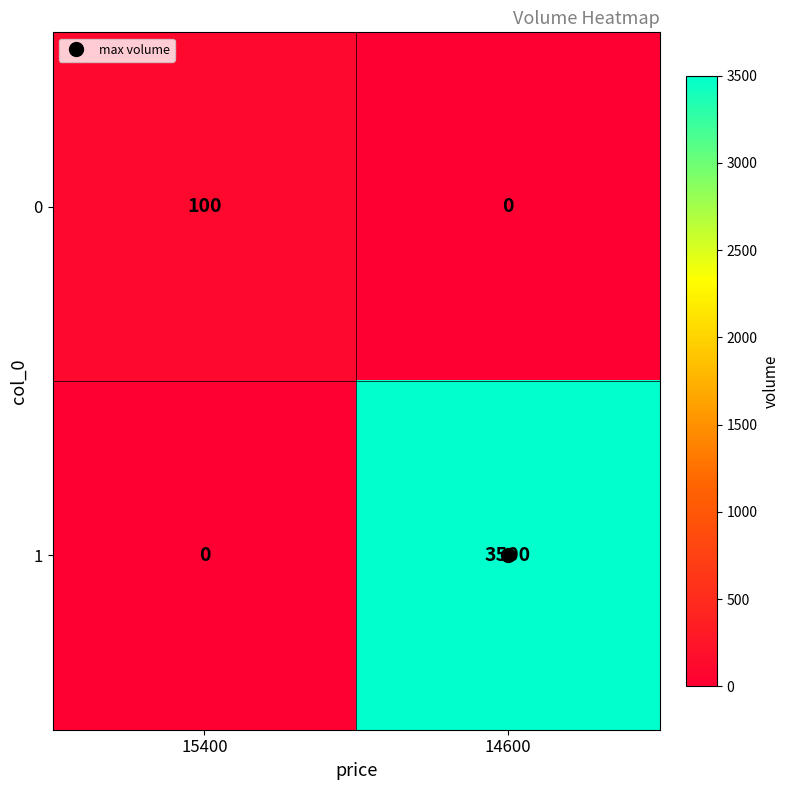

What is the spread (max minus min) of values at 15400?

100